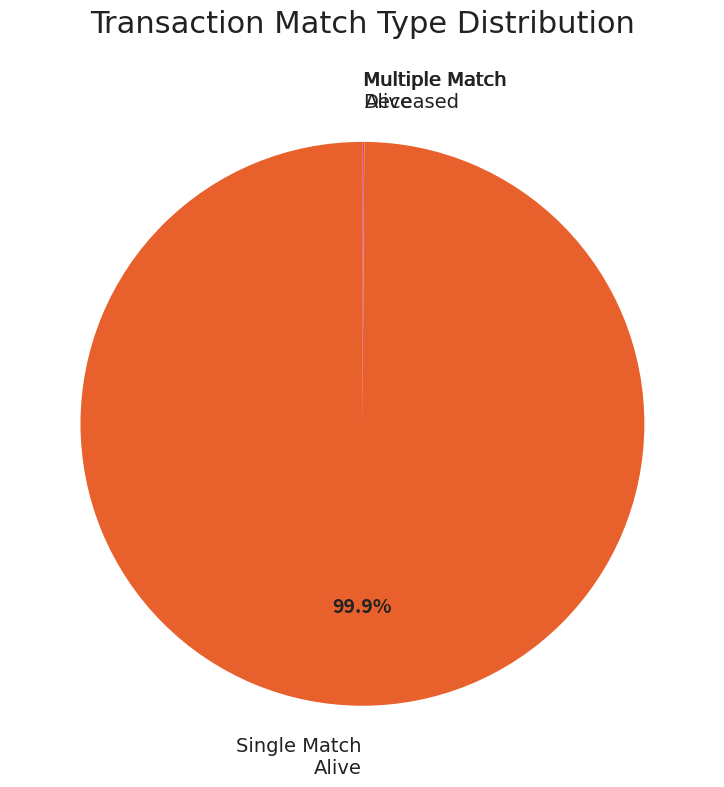

What is the largest slice in the pie chart?

Single Match Alive